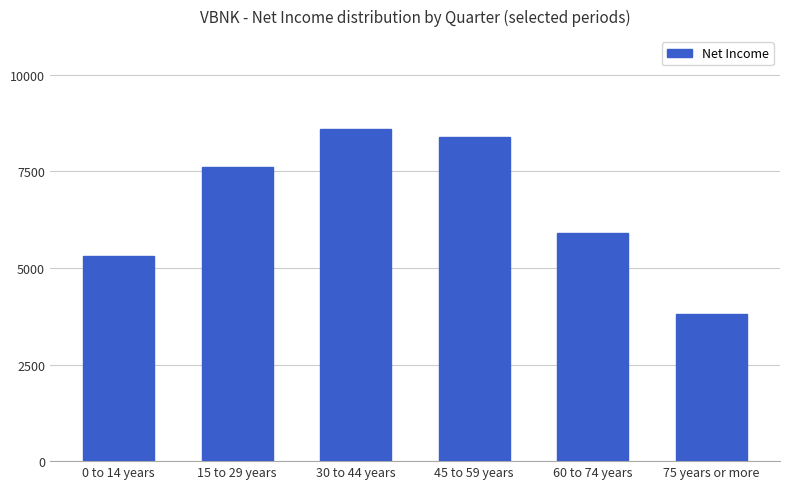

Rank the categories by value from lowest to highest.

75 years or more, 0 to 14 years, 60 to 74 years, 15 to 29 years, 45 to 59 years, 30 to 44 years